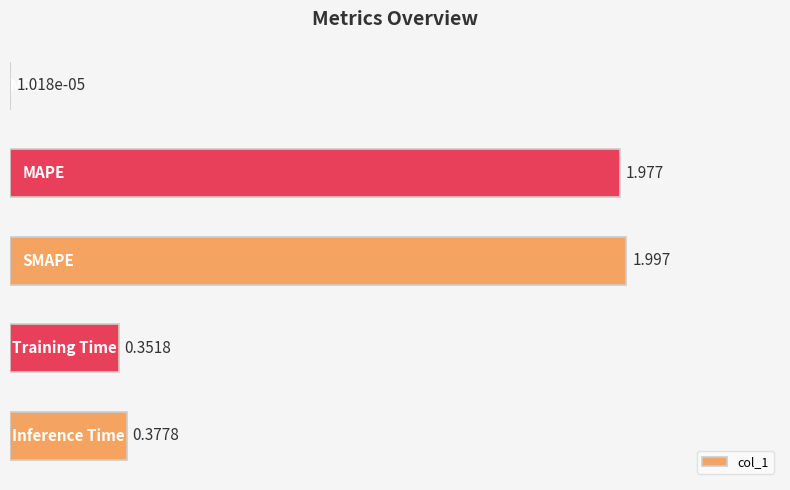

How many data points does each series have?

5